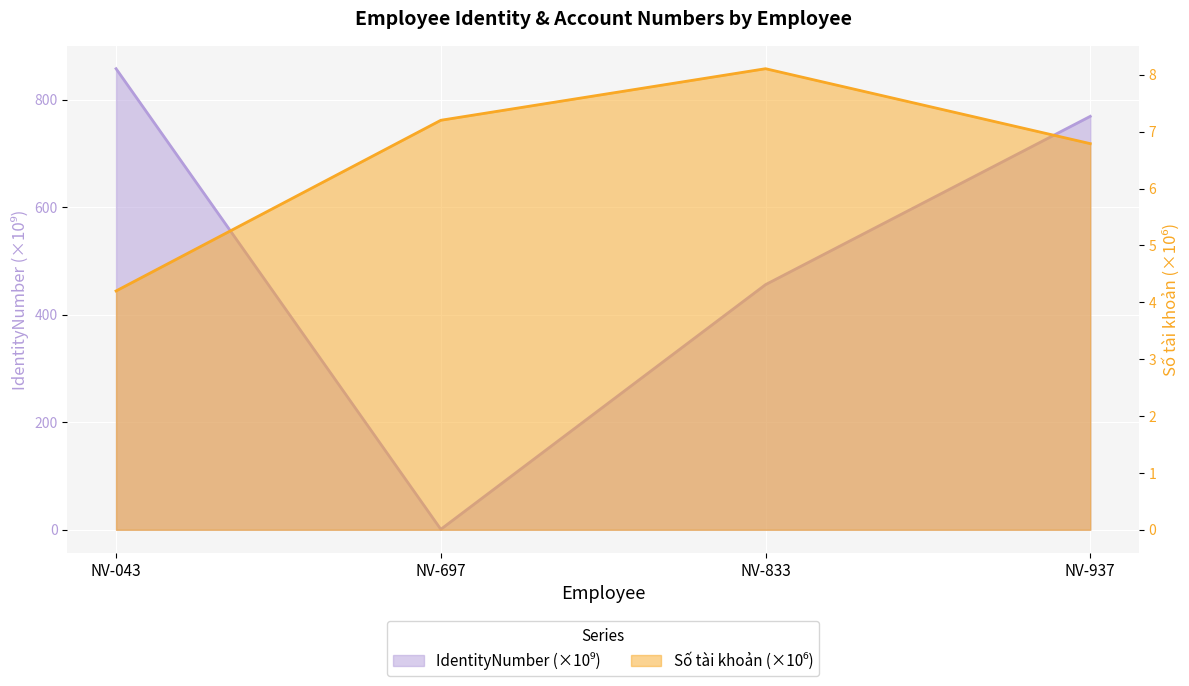

What is the spread (max minus min) of values at NV-937?

762.4